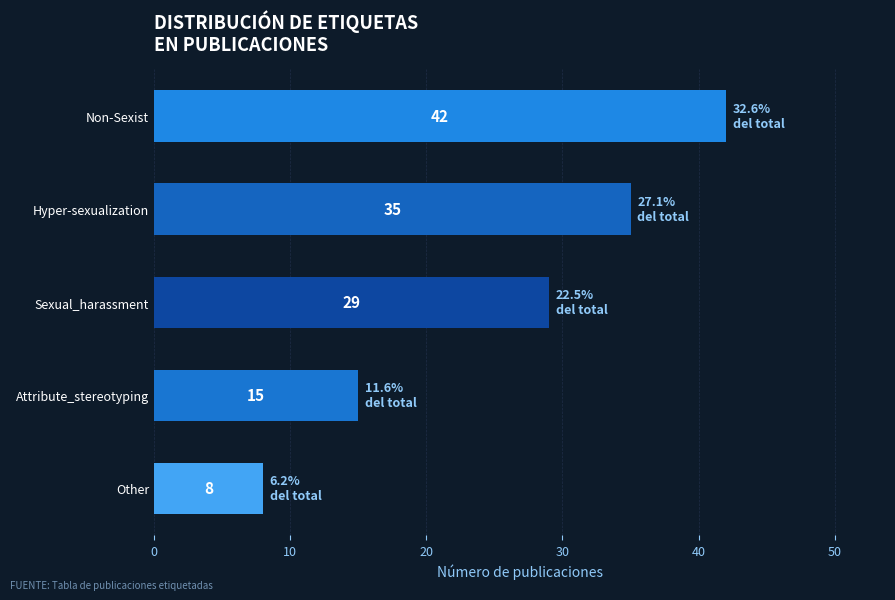

Rank the categories by value from highest to lowest.

Non-Sexist, Hyper-sexualization, Sexual_harassment, Attribute_stereotyping, Other